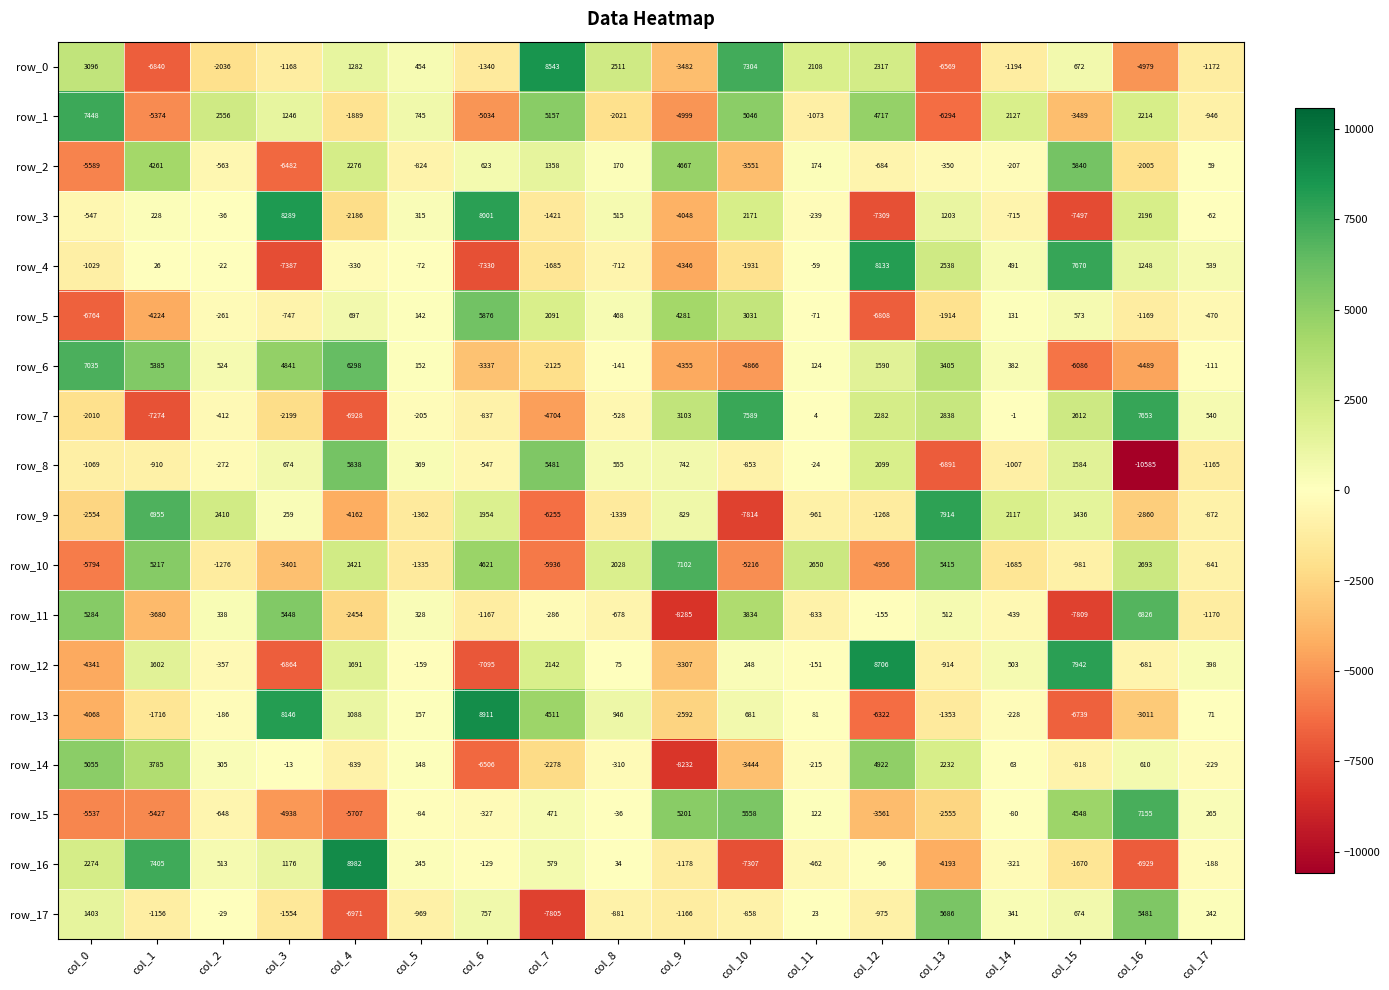

What is the total value across all series at col_9?

-20065